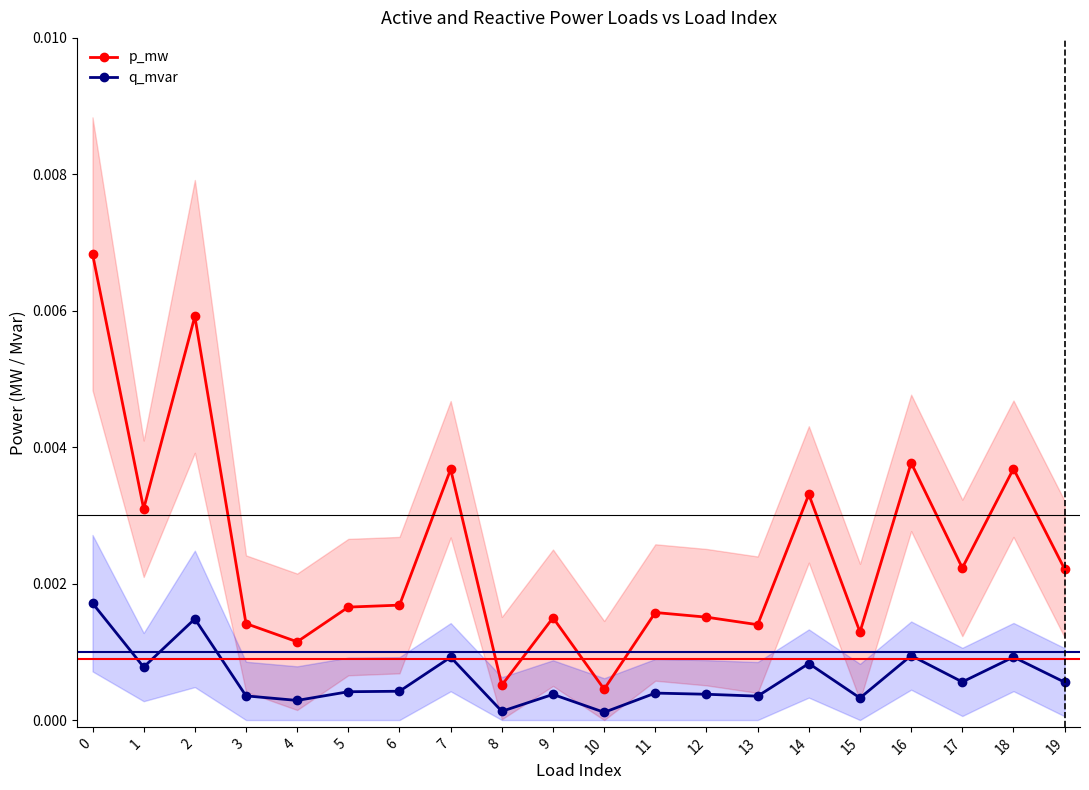

The value of p_mw at 15 is 0.0. True or false?

True